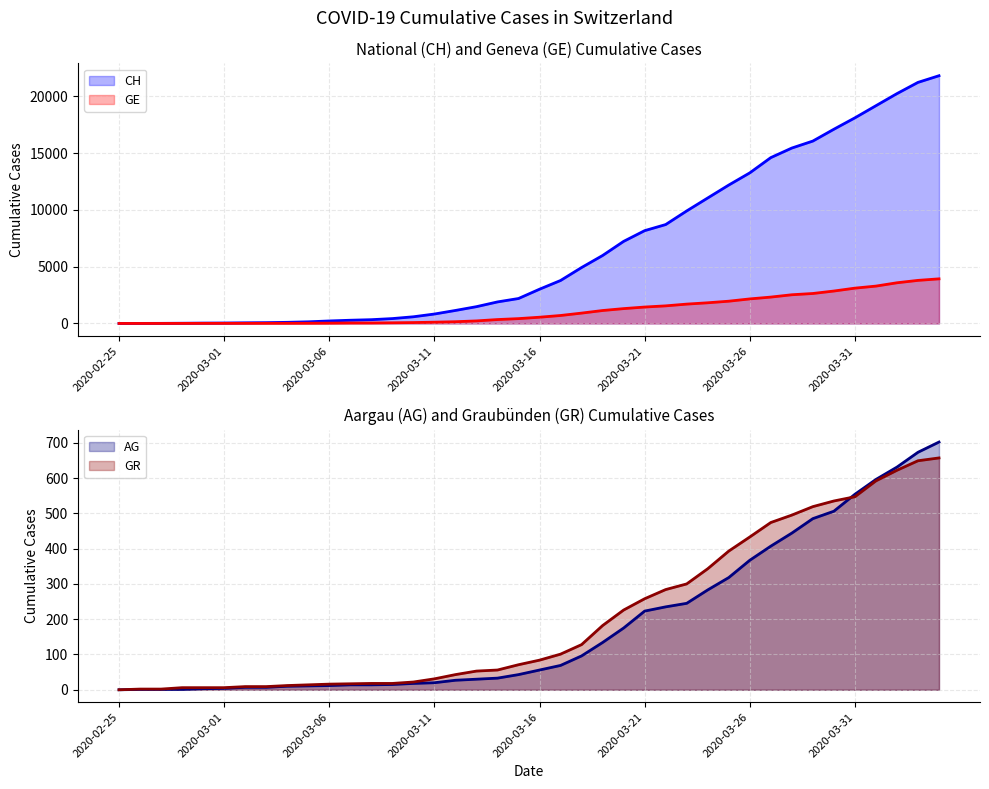

Between 2020-03-08 and 2020-04-04, which series saw the biggest shift?

CH